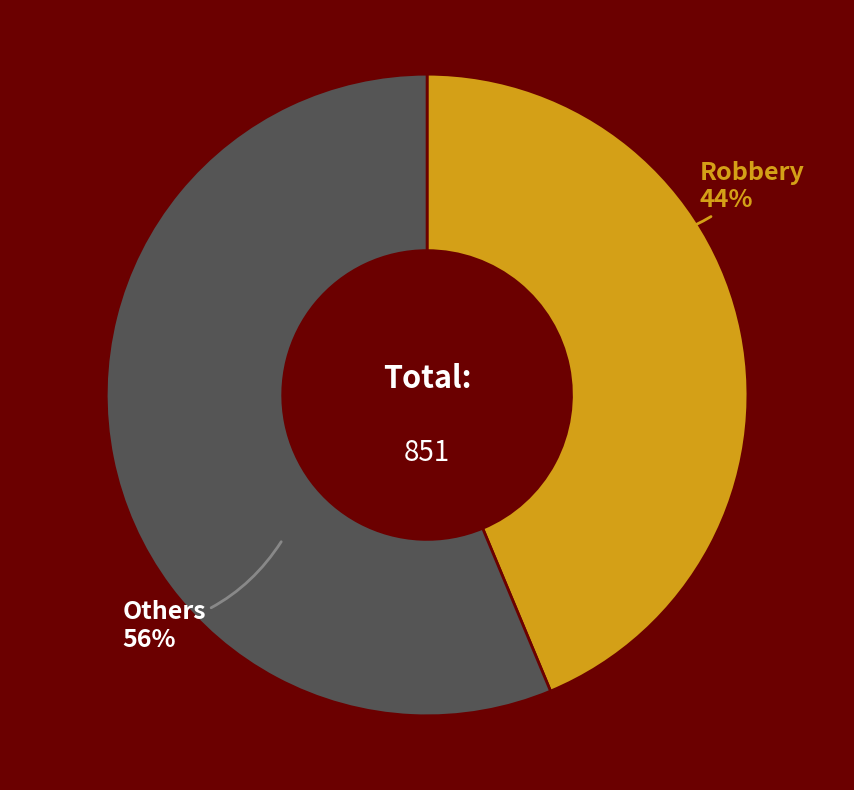

Count the number of slices in the pie.

2